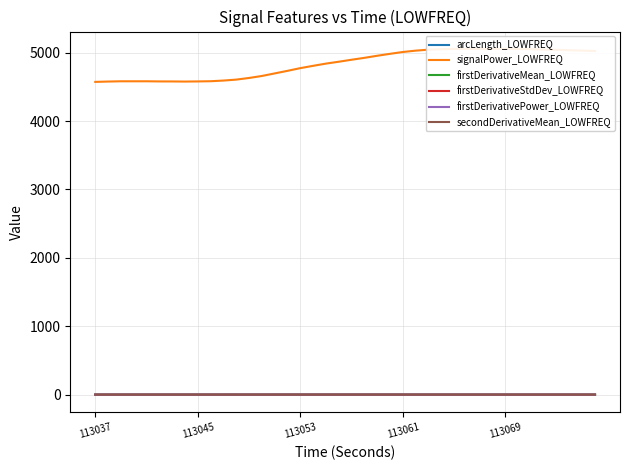

At which category does arcLength_LOWFREQ reach its first local peak?

5